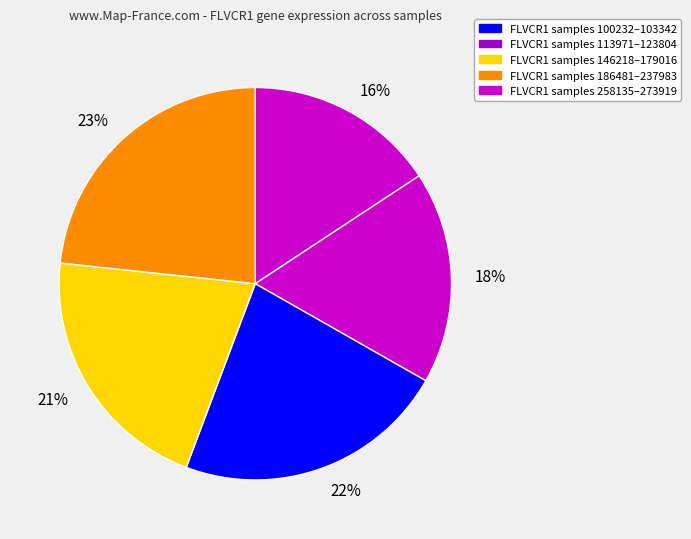

To the nearest percent, what is the average slice percentage?

20%